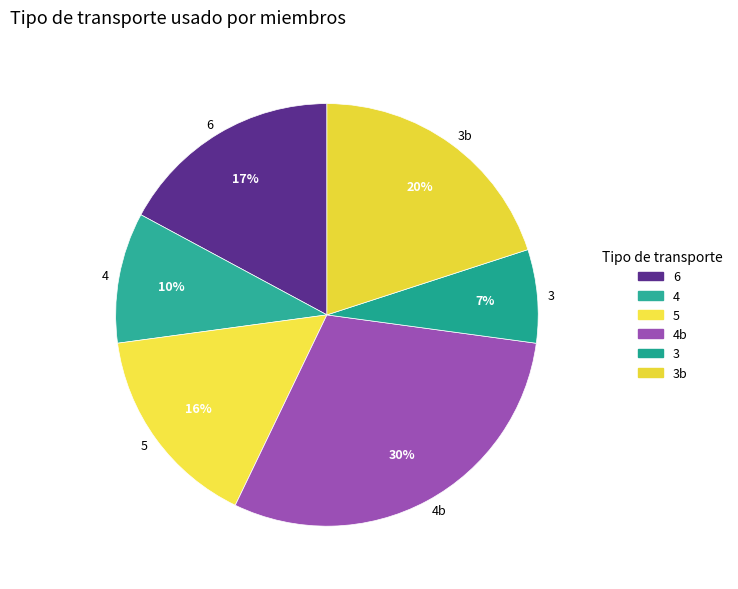

What is the smallest slice in the pie chart?

3